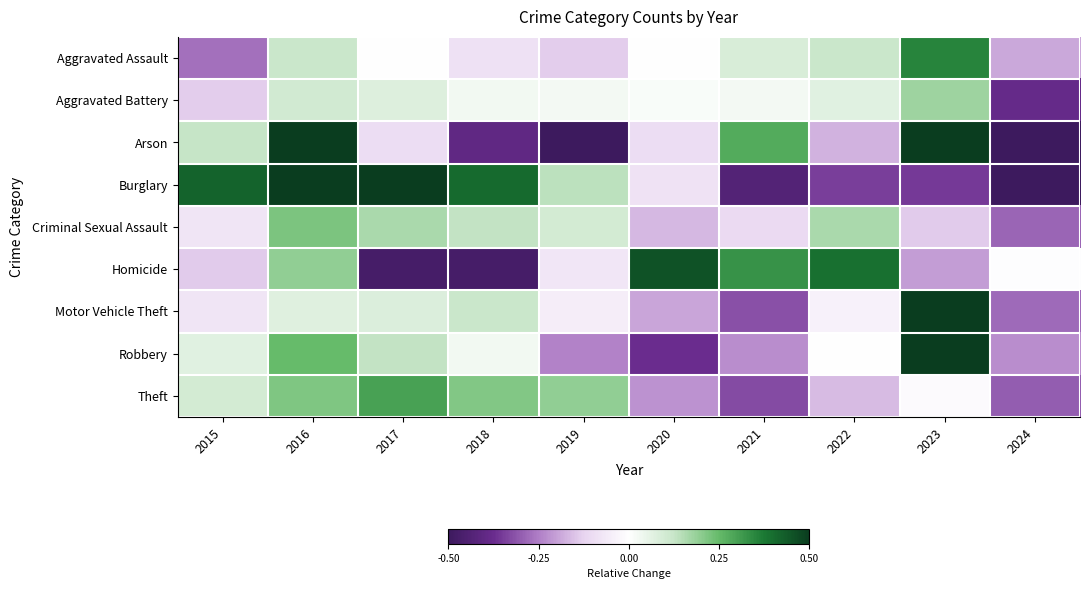

Reading left to right, transcribe all the data shown in this chart.

Aggravated Assault: 2015=-0.3	2016=0.1	2017=0.0	2018=-0.1	2019=-0.1	2020=0.0	2021=0.1	2022=0.1	2023=0.4	2024=-0.2
Aggravated Battery: 2015=-0.1	2016=0.1	2017=0.1	2018=0.0	2019=0.0	2020=0.0	2021=0.0	2022=0.1	2023=0.2	2024=-0.4
Arson: 2015=0.1	2016=0.9	2017=-0.1	2018=-0.4	2019=-0.5	2020=-0.1	2021=0.3	2022=-0.2	2023=0.6	2024=-0.5
Burglary: 2015=0.4	2016=0.6	2017=0.5	2018=0.4	2019=0.1	2020=-0.1	2021=-0.4	2022=-0.3	2023=-0.4	2024=-0.8
Criminal Sexual Assault: 2015=-0.1	2016=0.2	2017=0.2	2018=0.1	2019=0.1	2020=-0.2	2021=-0.1	2022=0.2	2023=-0.1	2024=-0.3
Homicide: 2015=-0.1	2016=0.2	2017=-0.5	2018=-0.5	2019=-0.1	2020=0.5	2021=0.3	2022=0.4	2023=-0.2	2024=-0.0
Motor Vehicle Theft: 2015=-0.1	2016=0.1	2017=0.1	2018=0.1	2019=-0.1	2020=-0.2	2021=-0.3	2022=-0.0	2023=0.7	2024=-0.3
Robbery: 2015=0.1	2016=0.2	2017=0.1	2018=0.0	2019=-0.2	2020=-0.4	2021=-0.2	2022=-0.0	2023=0.6	2024=-0.2
Theft: 2015=0.1	2016=0.2	2017=0.3	2018=0.2	2019=0.2	2020=-0.2	2021=-0.3	2022=-0.2	2023=-0.0	2024=-0.3